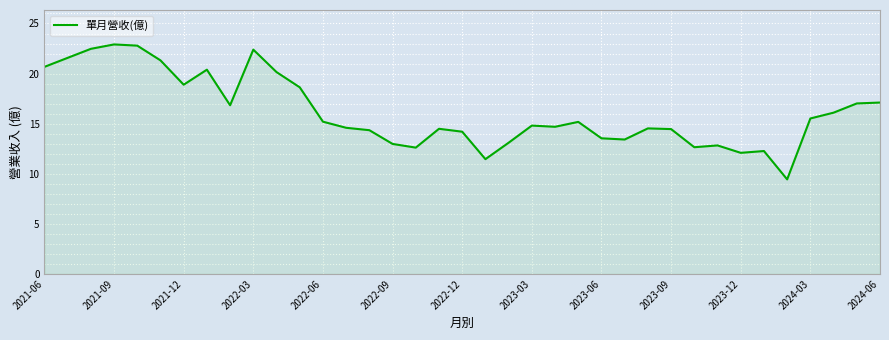

What is the smallest value displayed?

9.4